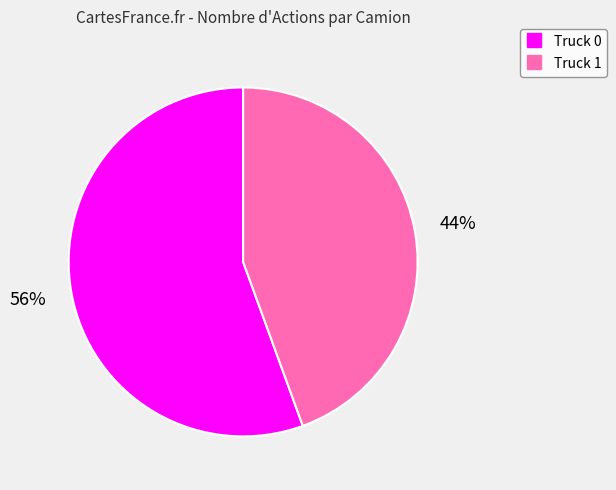

Combined, do Truck 1 and Truck 0 account for over 50%?

Yes